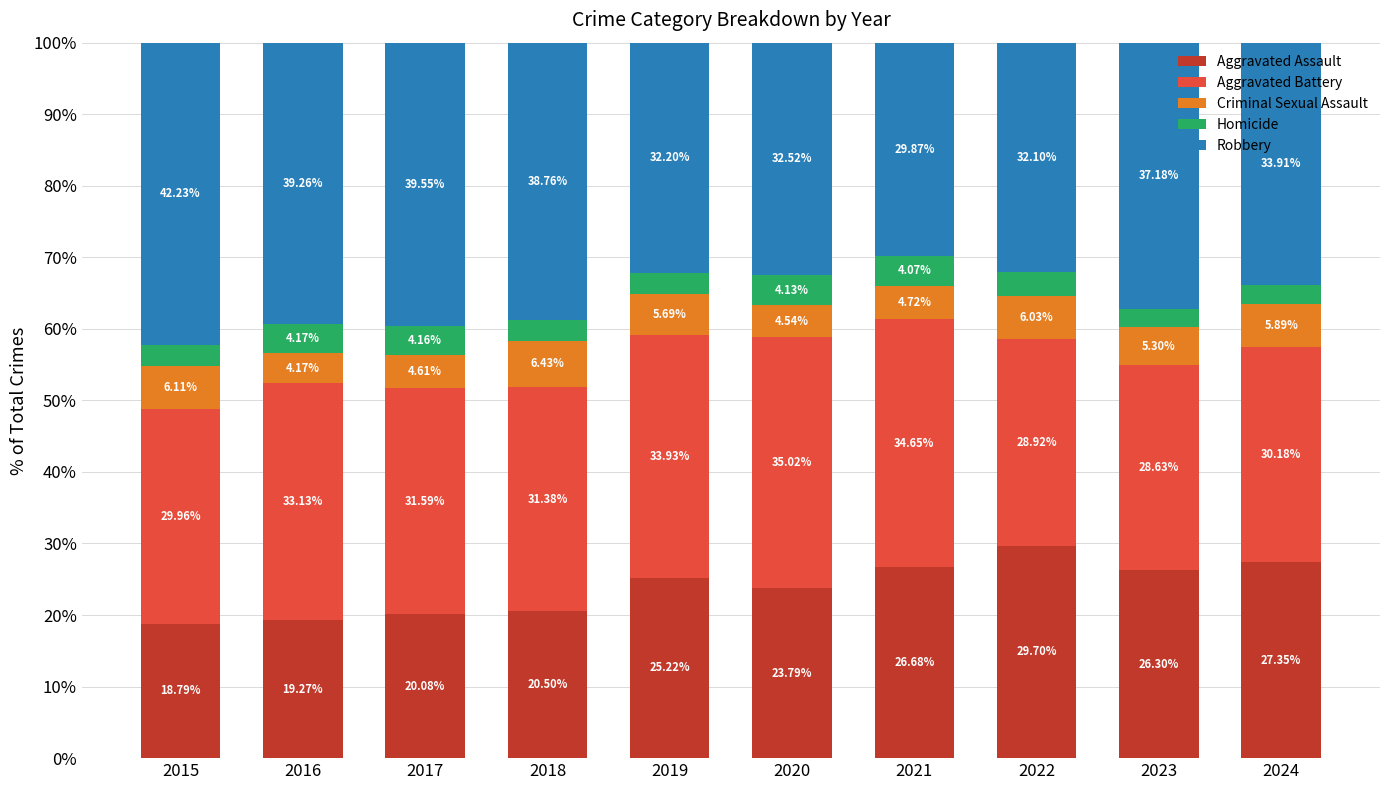

Does the chart contain any negative values?

No